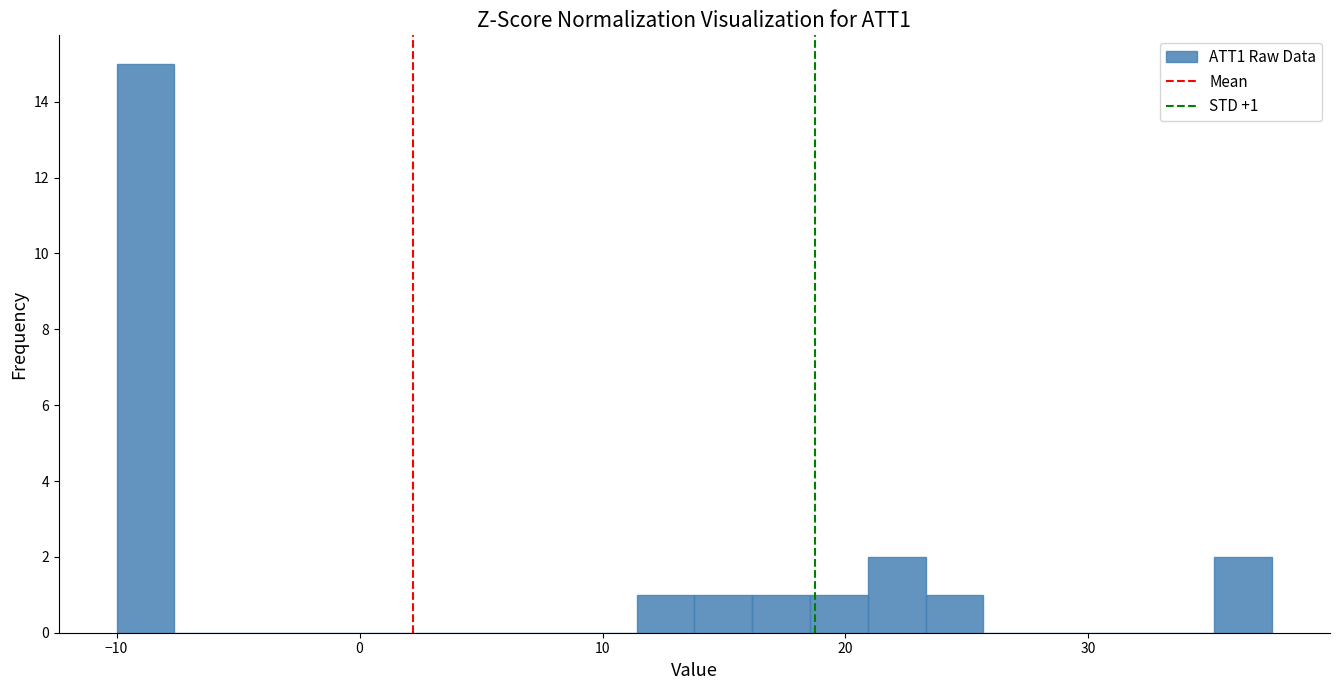

Read against the x-axis, roughly where is the centre of the tallest bar?

-9